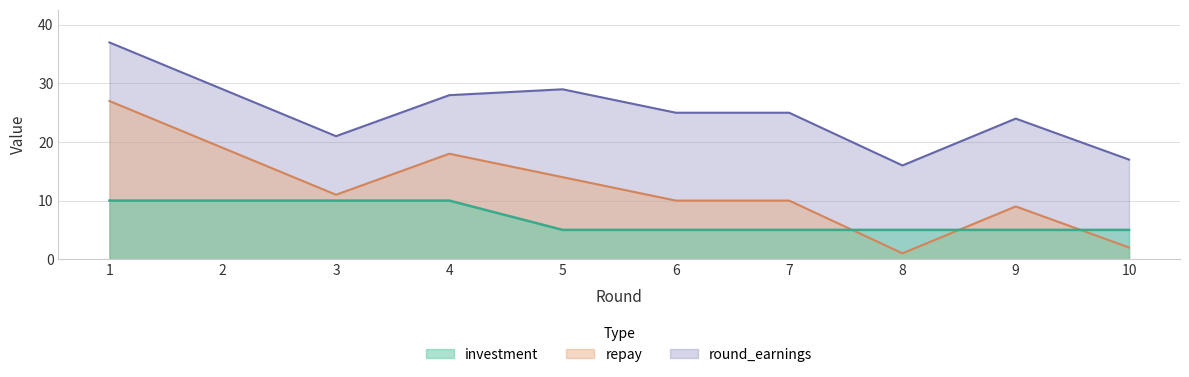

At which label does round_earnings reach its peak?

1